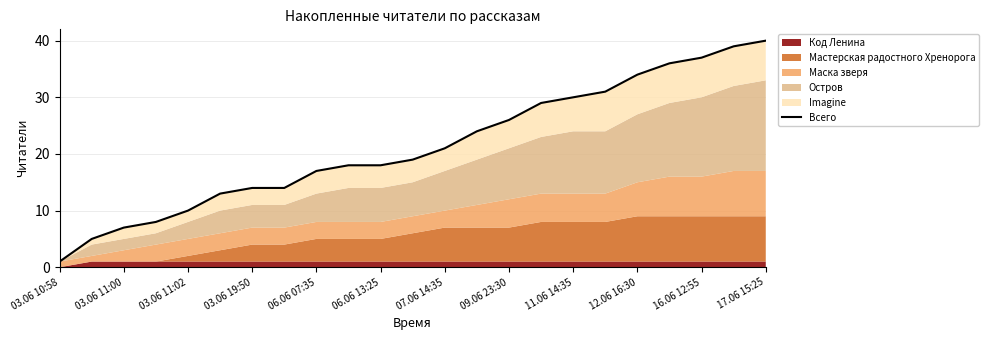

What is the difference between the second highest and minimum values?

38